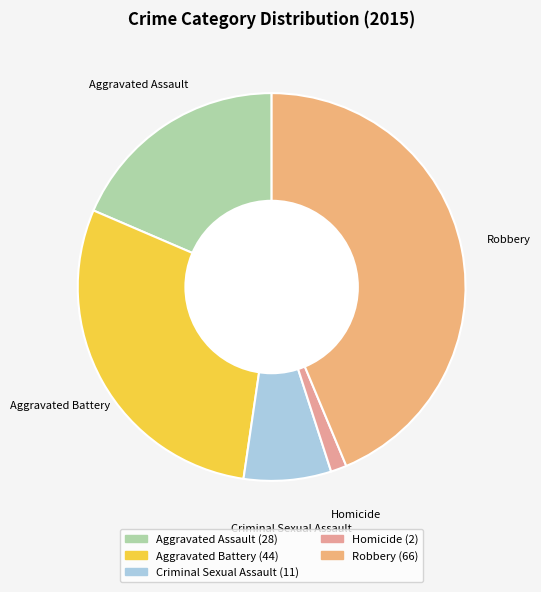

Which has a higher value, Robbery or Criminal Sexual Assault?

Robbery